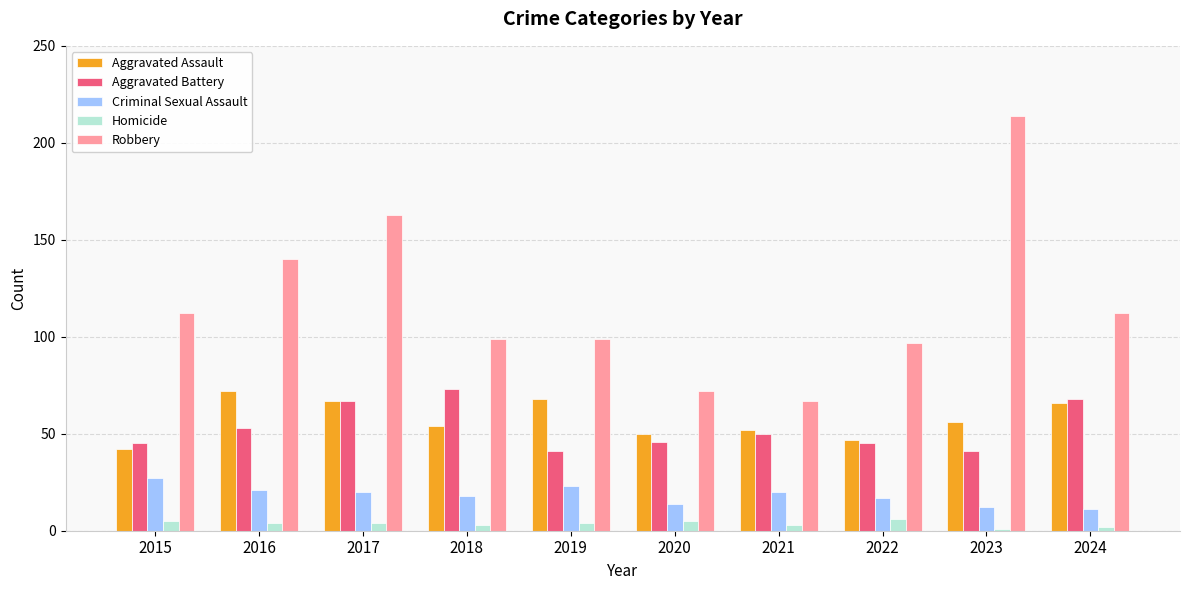

Is the value of Criminal Sexual Assault at 2023 greater than the value of Robbery at 2016?

No